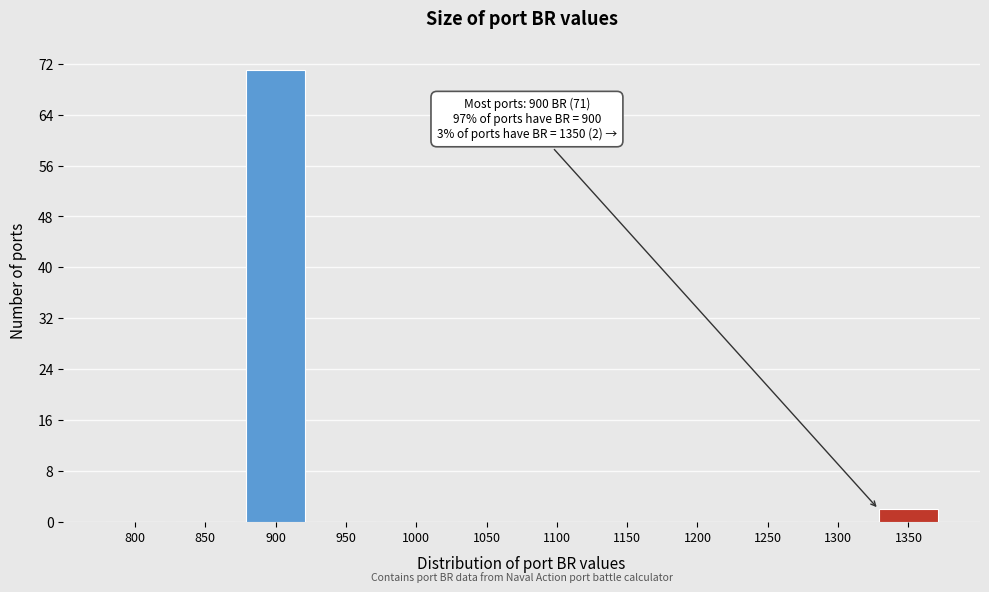

Reading left to right, extract all data points from this chart.

800=0	850=0	900=71	950=0	1000=0	1050=0	1100=0	1150=0	1200=0	1250=0	1300=0	1350=2